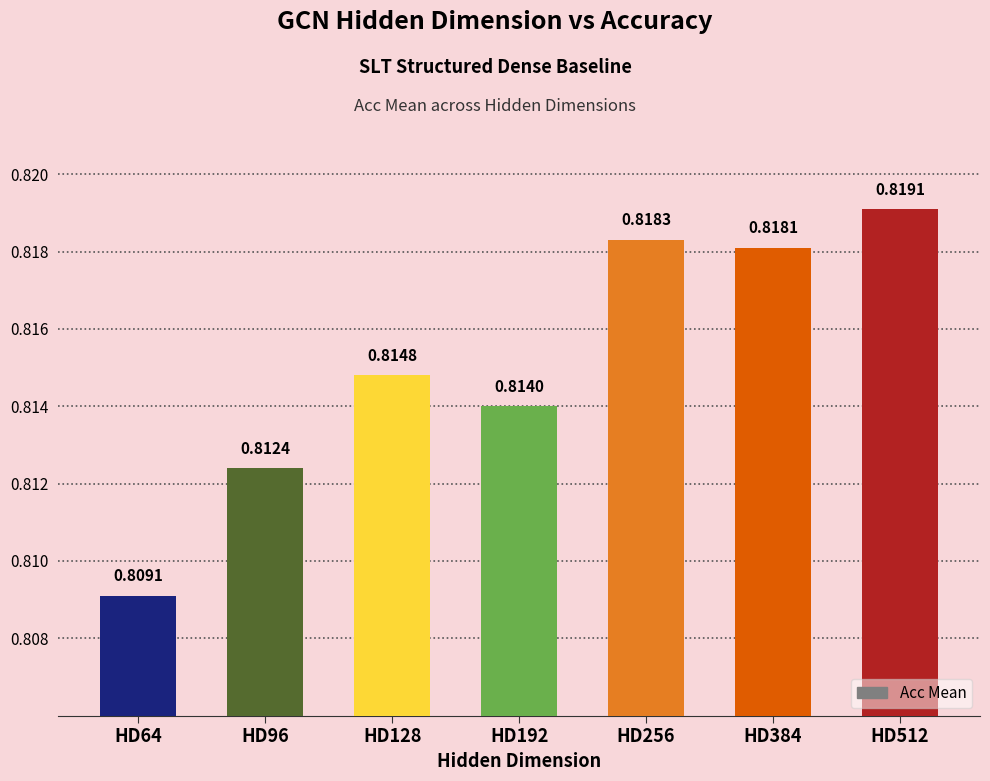

Where is the data nearest to the value 0?

HD64